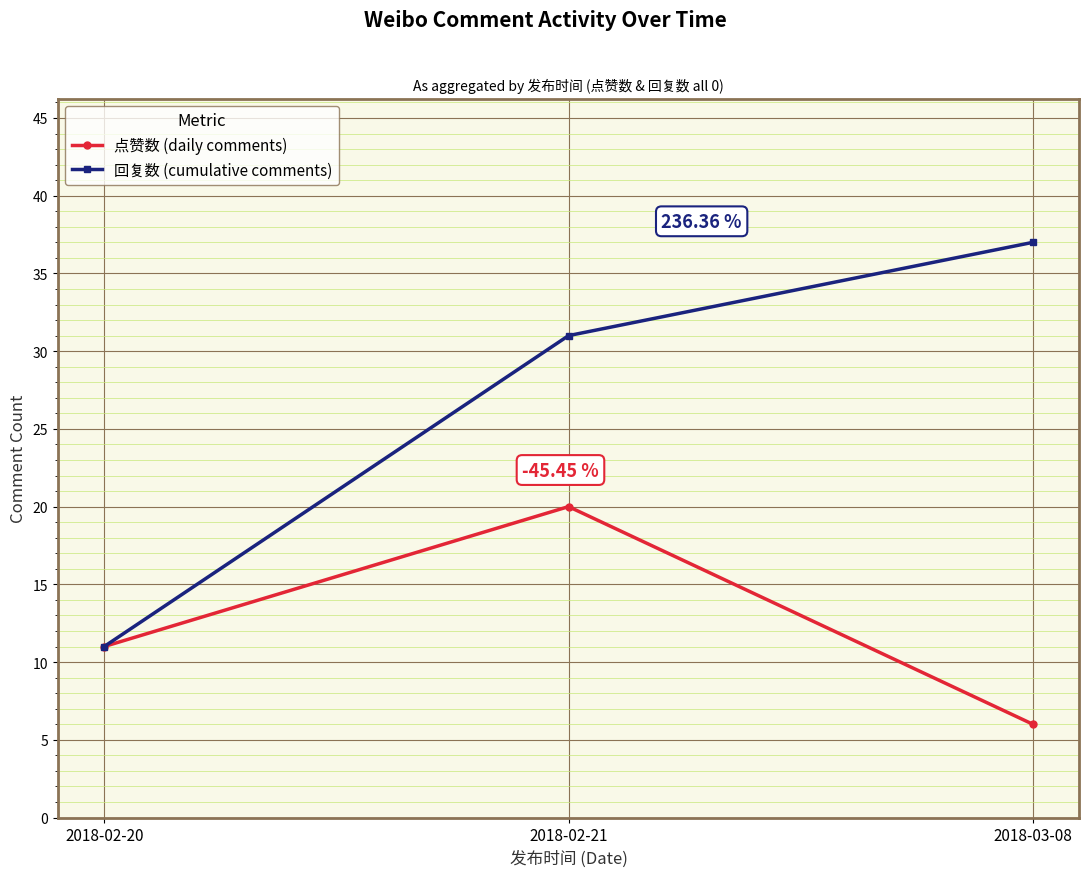

What is the label of the 3rd point from the left?

2018-03-08